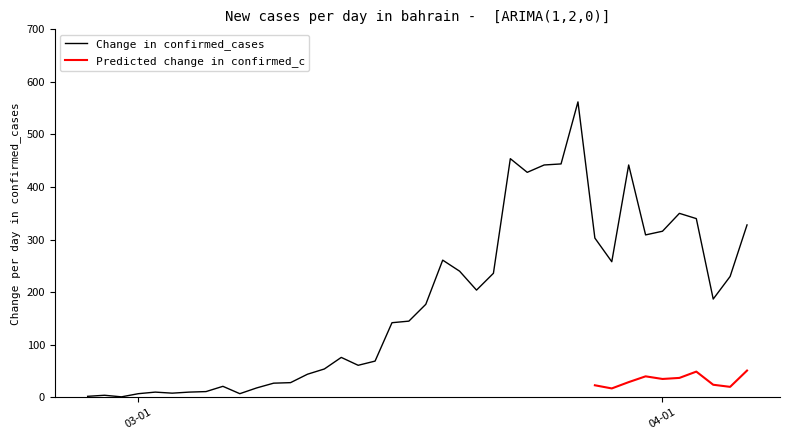

Reading left to right, what are all the values shown in this chart?

2	4	1	7	10	8	10	11	21	7	18	27	28	44	54	76	61	69	142	145	177	261	240	204	236	454	428	442	444	562	303	258	442	309	316	350	340	187	230	328